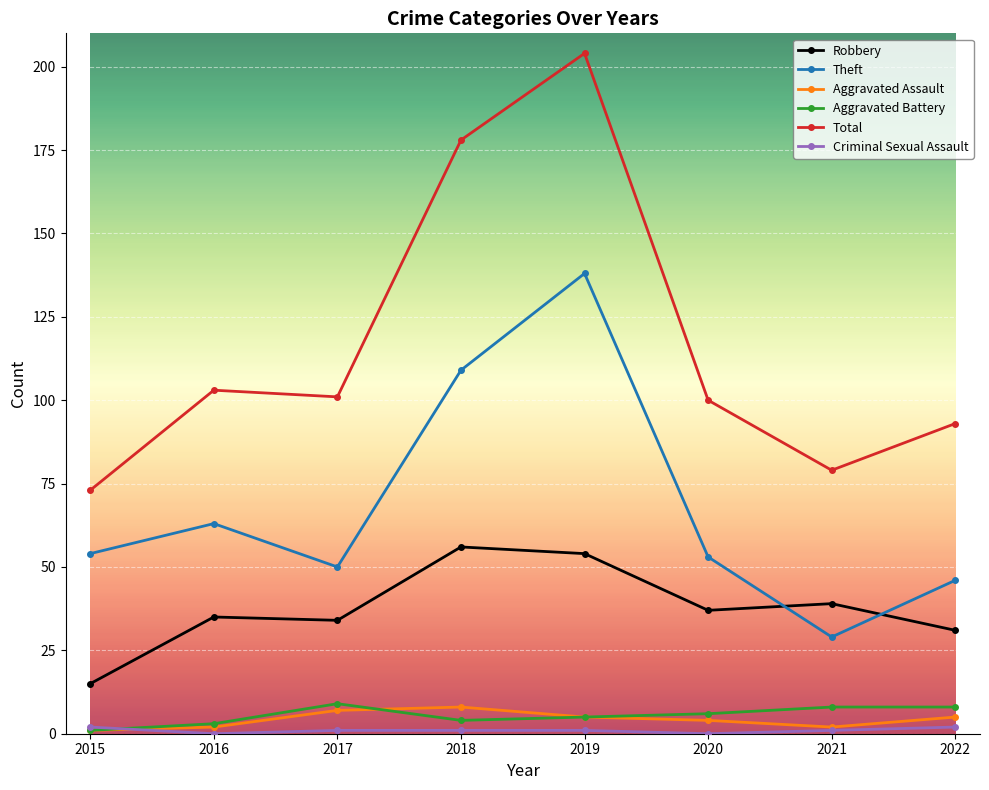

Count the number of data series in this chart.

6